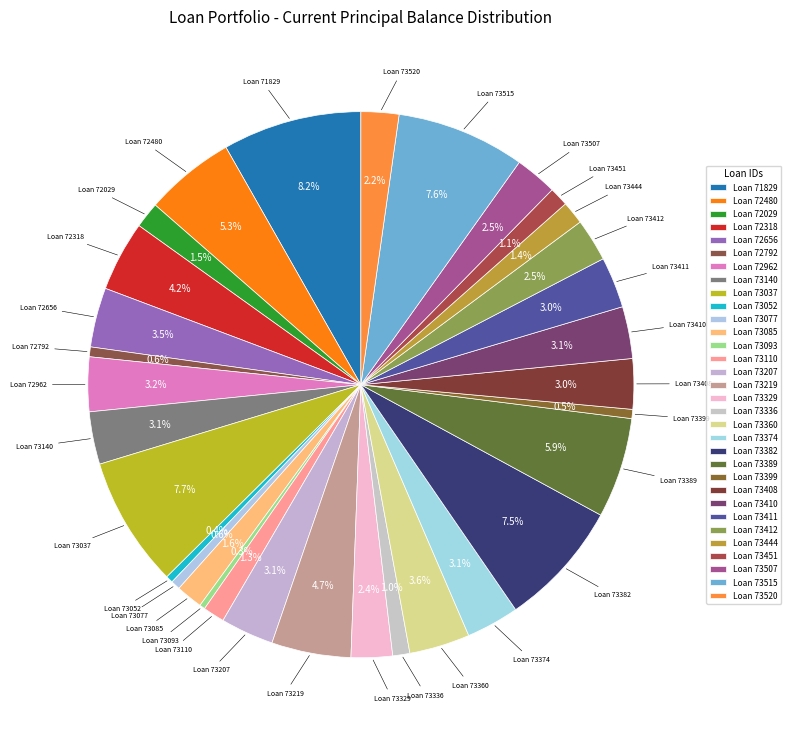

Is there a majority slice in this chart?

No